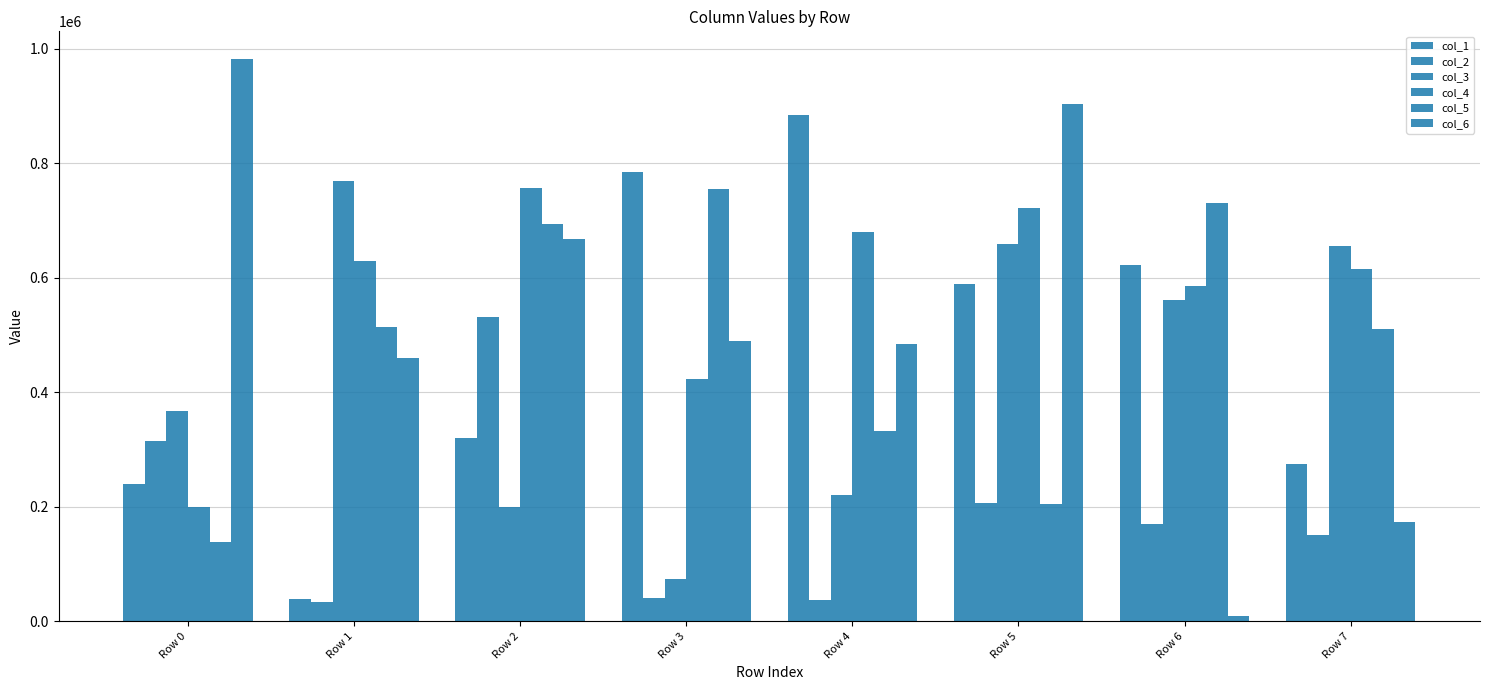

The col_3 series shows 886609 at Row 5. True or false?

False